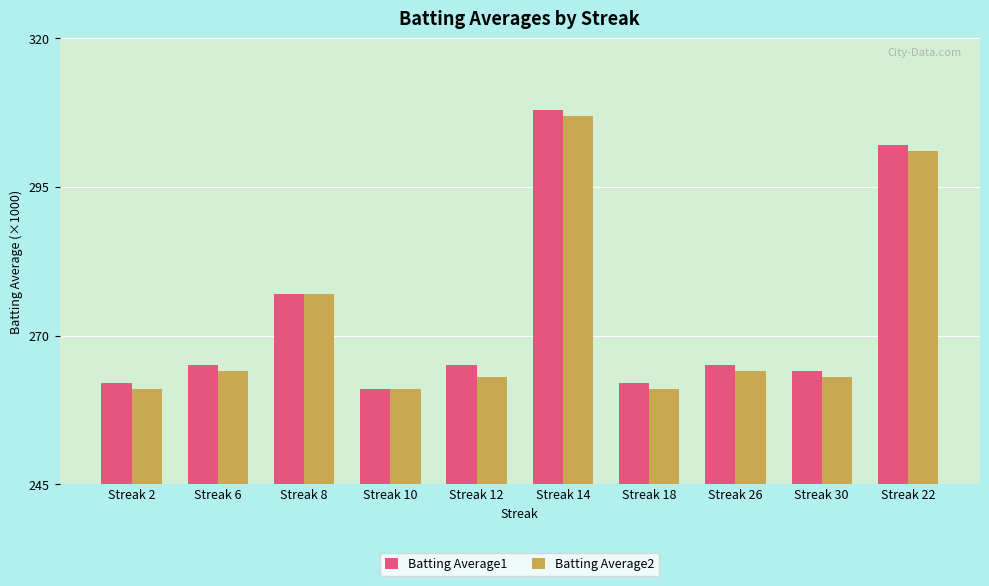

At how many categories does at least one series exceed 279?

2